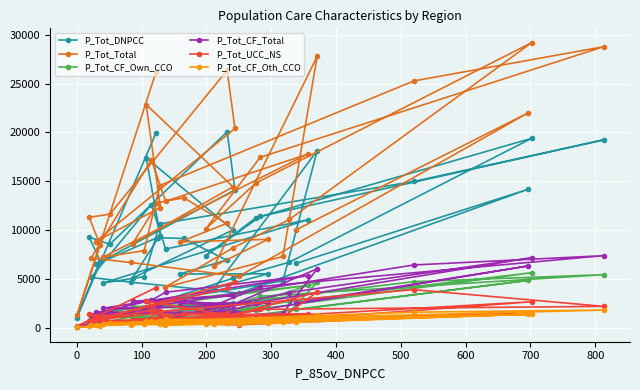

What is the difference between the maximum and minimum values in the P_Tot_Total series?

27978